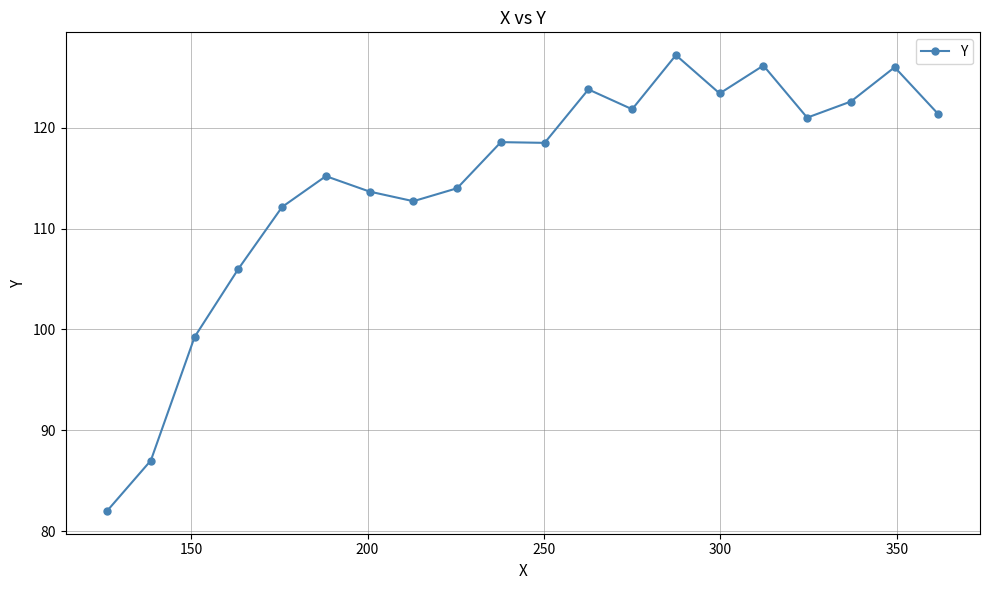

What is the value of the 4th point from the left?

106.0